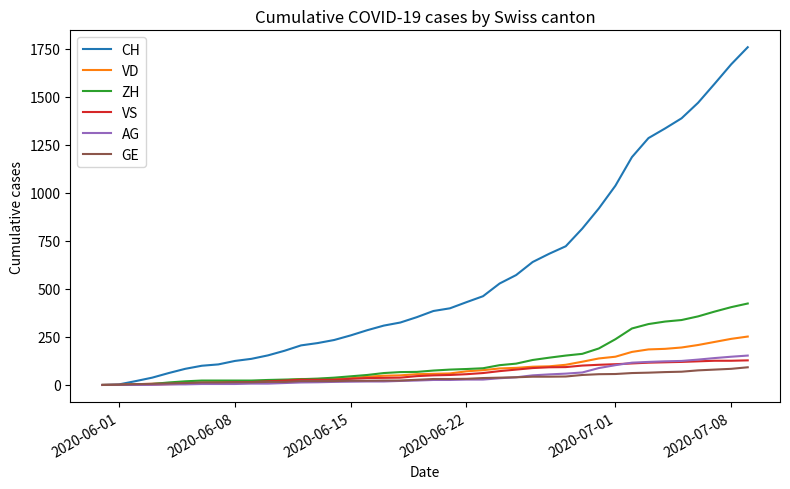

How many categories are shown in the chart?

40